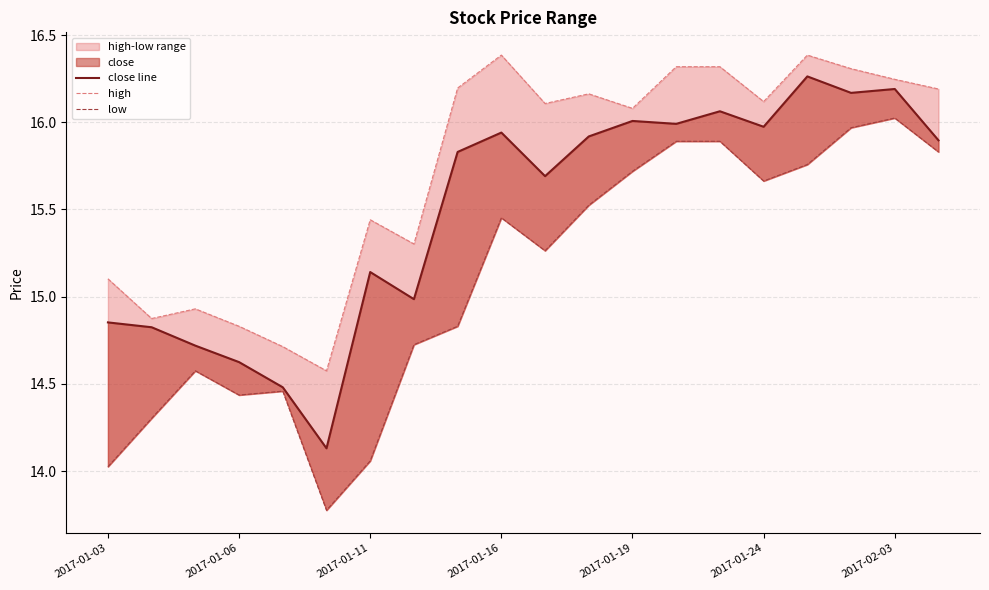

Rank the series by their average value, from highest to lowest.

high, close line, low